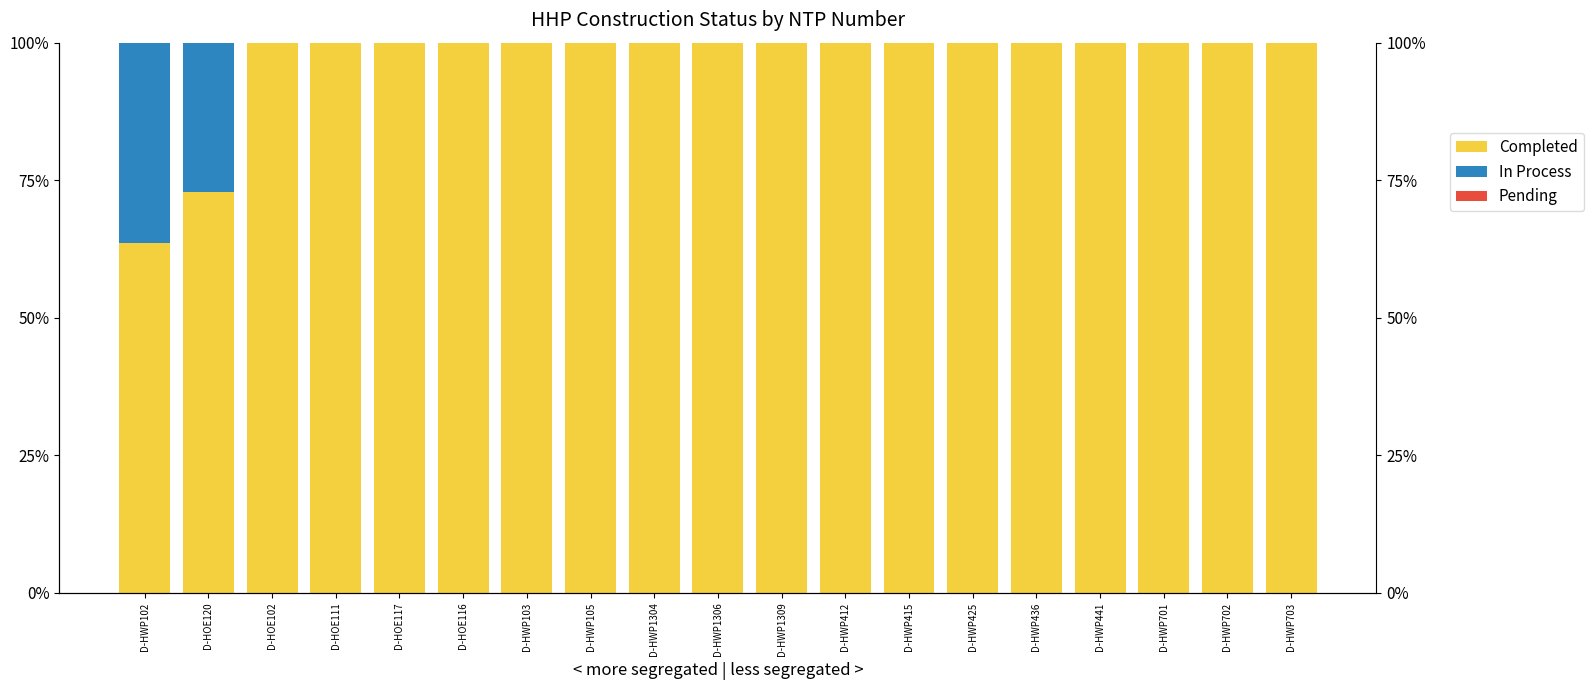

Rank the categories by Completed value from lowest to highest.

D-HWP102, D-HOE120, D-HOE102, D-HOE111, D-HOE117, D-HOE116, D-HWP103, D-HWP105, D-HWP1304, D-HWP1306, D-HWP1309, D-HWP412, D-HWP415, D-HWP425, D-HWP436, D-HWP441, D-HWP701, D-HWP702, D-HWP703